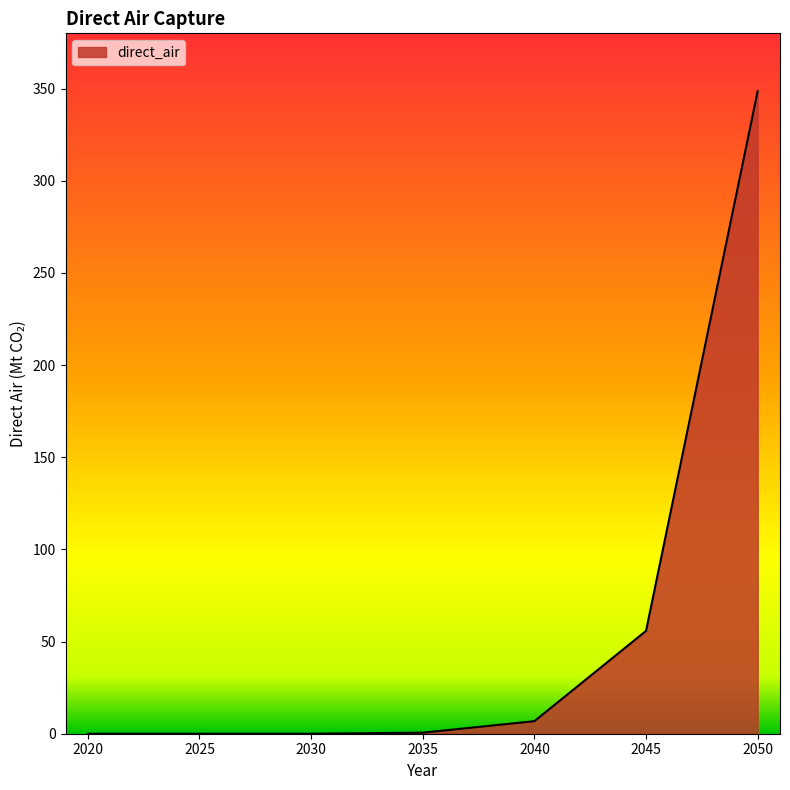

What is the change in value from 2035 to 2050?

+348.0